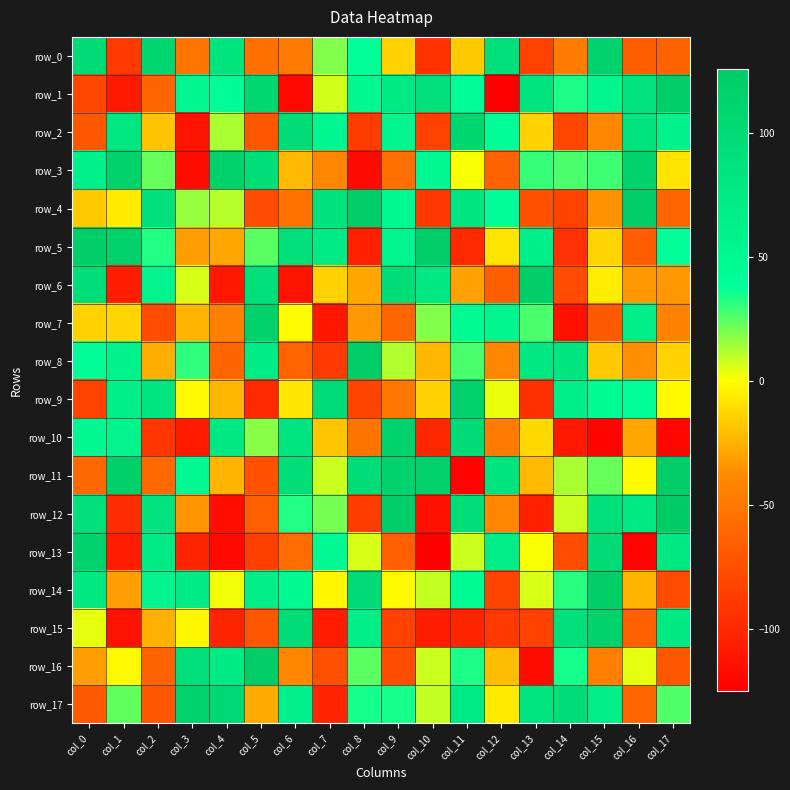

Where is row_8 nearest to the value 16?

col_9